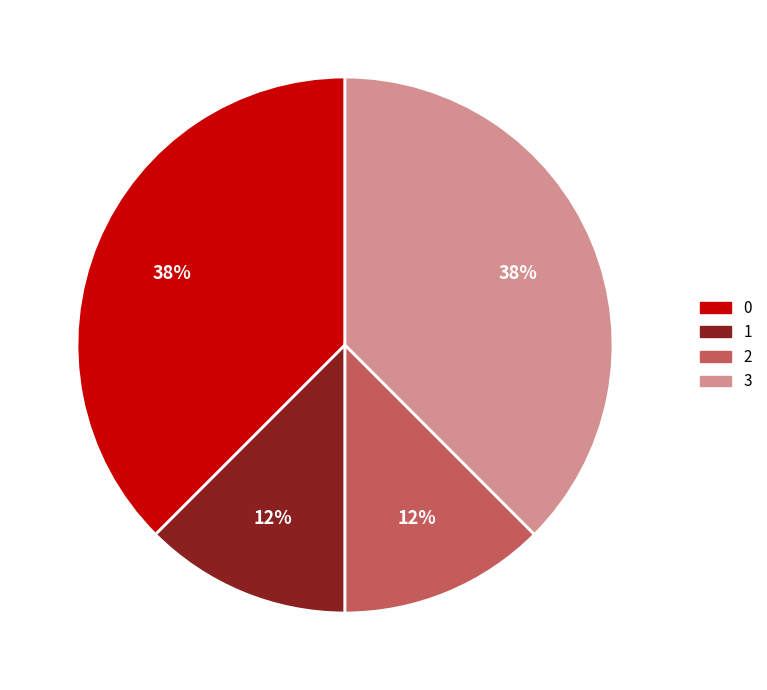

How many slices are in this pie chart?

4